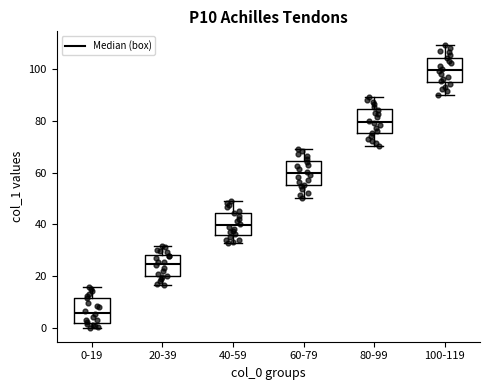

Reading left to right, read every box against the y-axis: the position of its median line, the range the box covers, and the ends of its whiskers. The values are not printed on the chart, so give them approximately, as read against the axis.

0-19: median 6, box 2 to 12, whiskers 0 to 16
20-39: median 24, box 20 to 28, whiskers 16 to 32
40-59: median 40, box 36 to 44, whiskers 32 to 50
60-79: median 60, box 56 to 64, whiskers 50 to 70
80-99: median 80, box 76 to 84, whiskers 70 to 90
100-119: median 100, box 96 to 104, whiskers 90 to 110